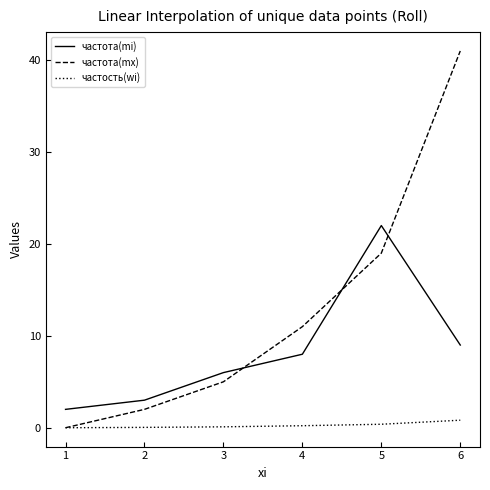

Between 5 and 6, which series saw the biggest shift?

частота(mx)